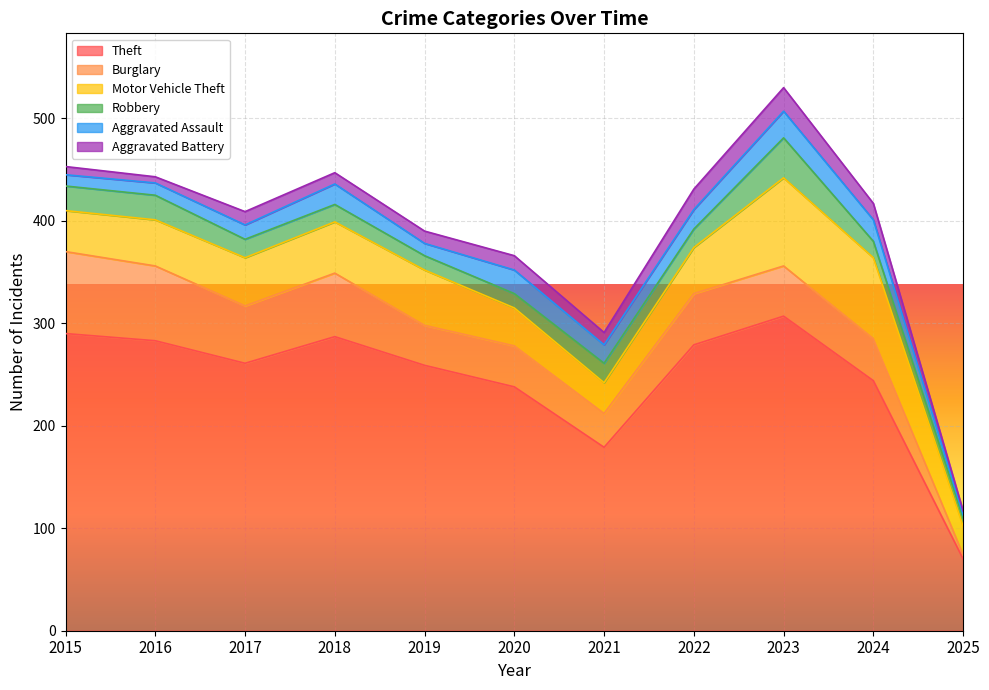

How many interior local valleys does the Aggravated Battery series have?

3